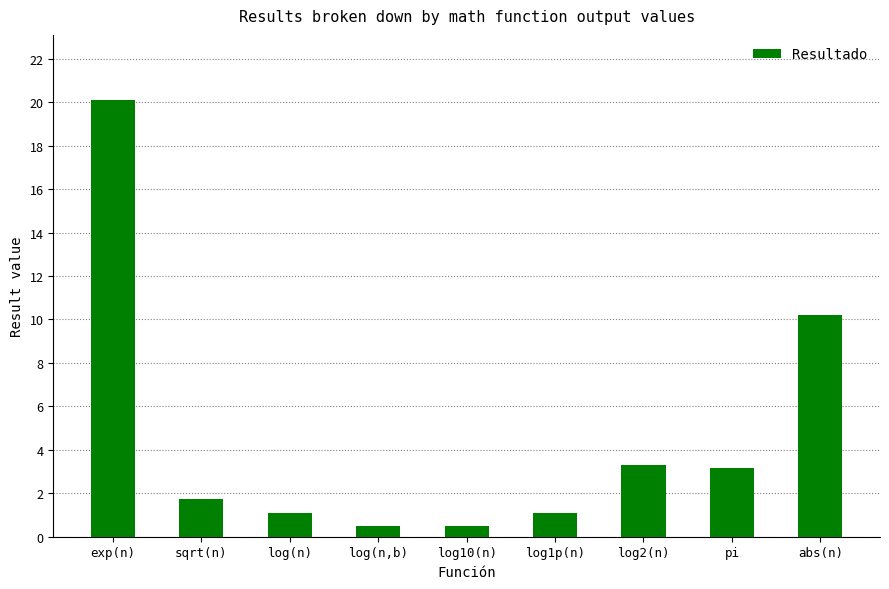

Reading left to right, list all the values displayed in this chart.

exp(n)=20.1	sqrt(n)=1.7	log(n)=1.1	log(n,b)=0.5	log10(n)=0.5	log1p(n)=1.1	log2(n)=3.3	pi=3.1	abs(n)=10.2